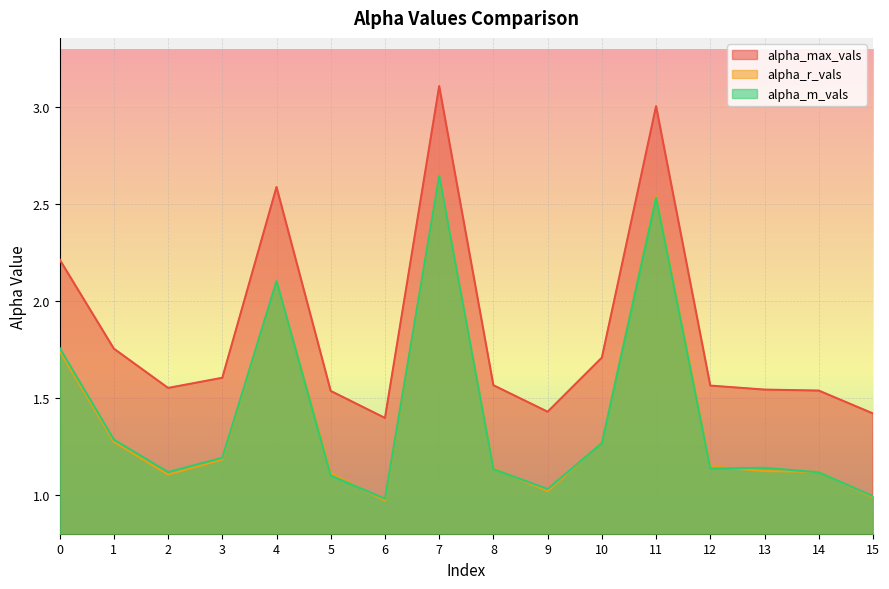

True or false: alpha_max_vals and alpha_m_vals cross at least once.

False